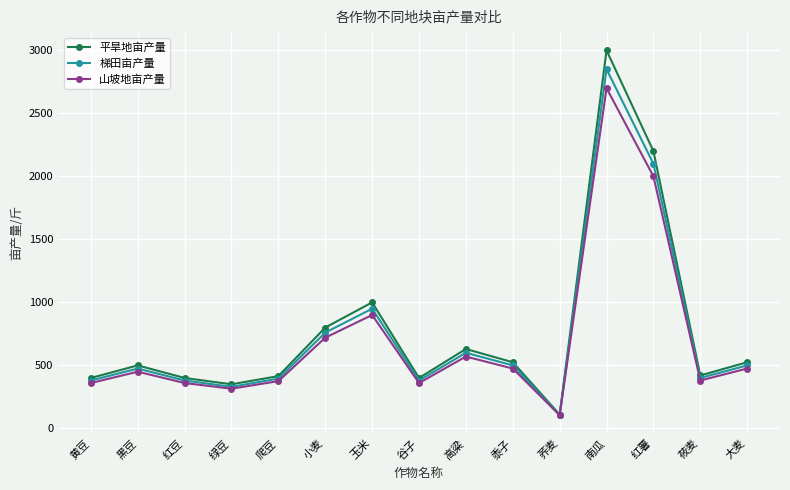

What is the label of the 1st point from the right?

大麦